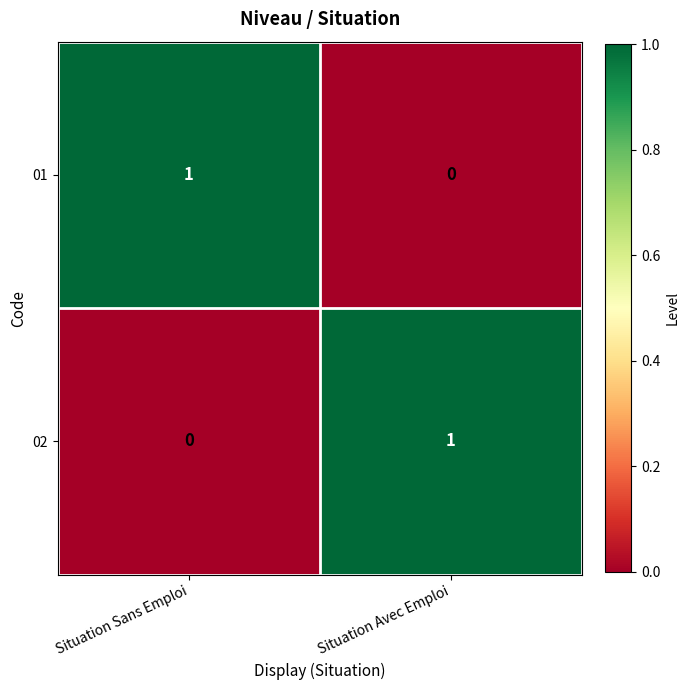

Is it true that 02 equals 0 at Situation Sans Emploi?

True